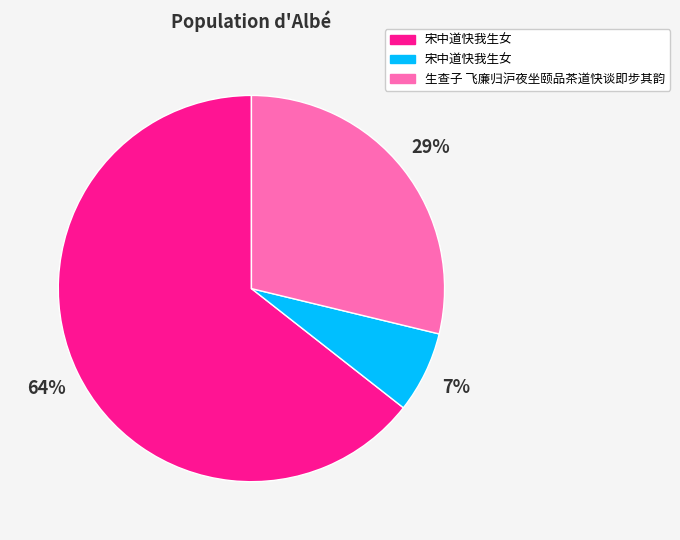

Count the number of slices in the pie.

3